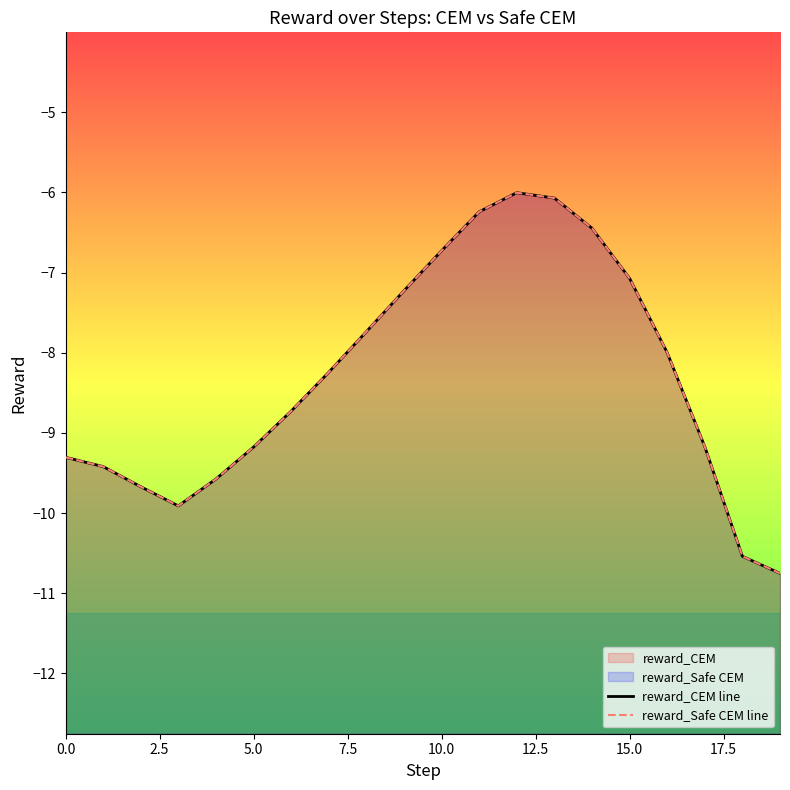

How many series are shown in this chart?

2